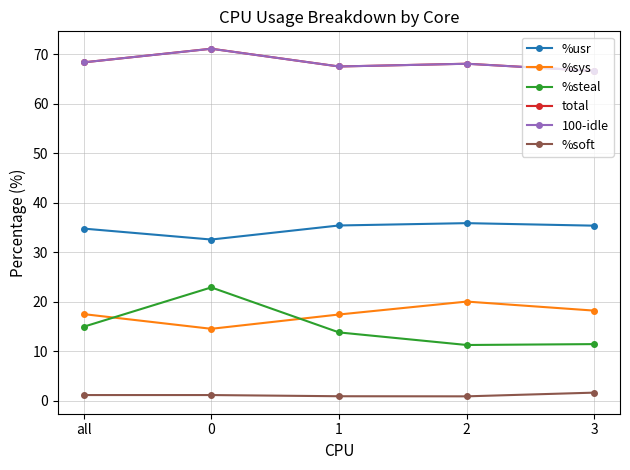

What is the label of the 4th point from the left?

2